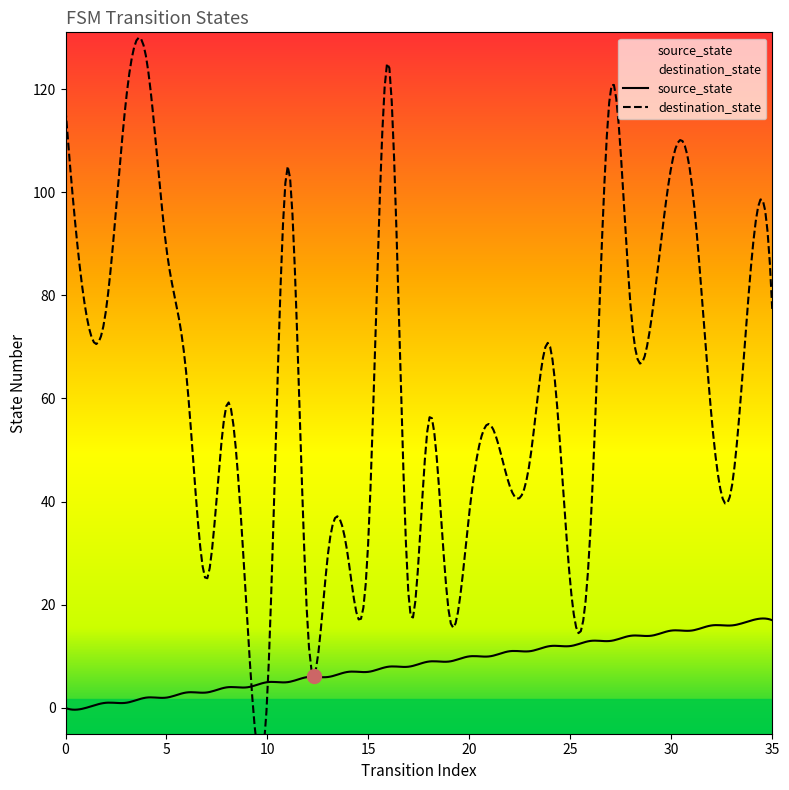

Reading left to right, extract all data points from this chart.

source_state: 0	0	1	1	2	2	3	3	4	4	5	5	6	6	7	7	8	8	9	9	10	10	11	11	12	12	13	13	14	14	15	15	16	16	17	17
destination_state: 116	77	77	118	126	89	64	25	59	17	3	105	15	30	29	33	125	21	56	18	38	55	43	48	70	24	35	120	77	75	105	102	56	43	88	77